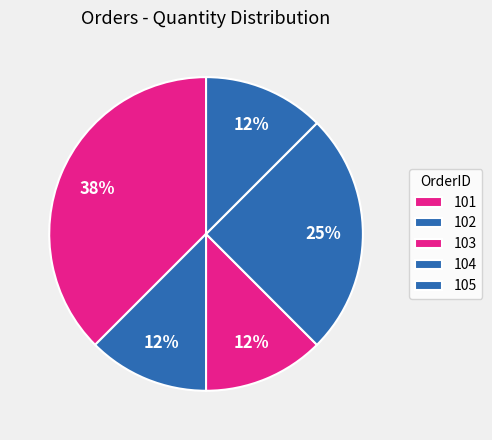

Is 103 the majority of the pie?

No